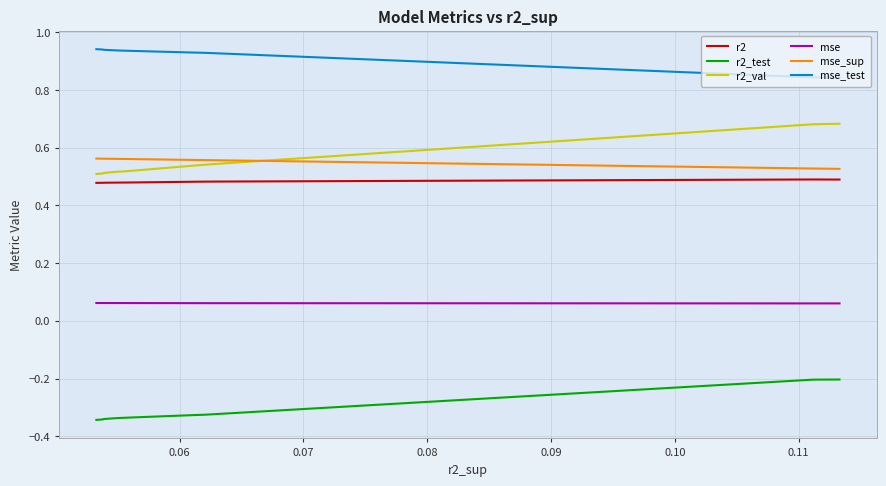

What is the label of the 5th point from the right?

0.10